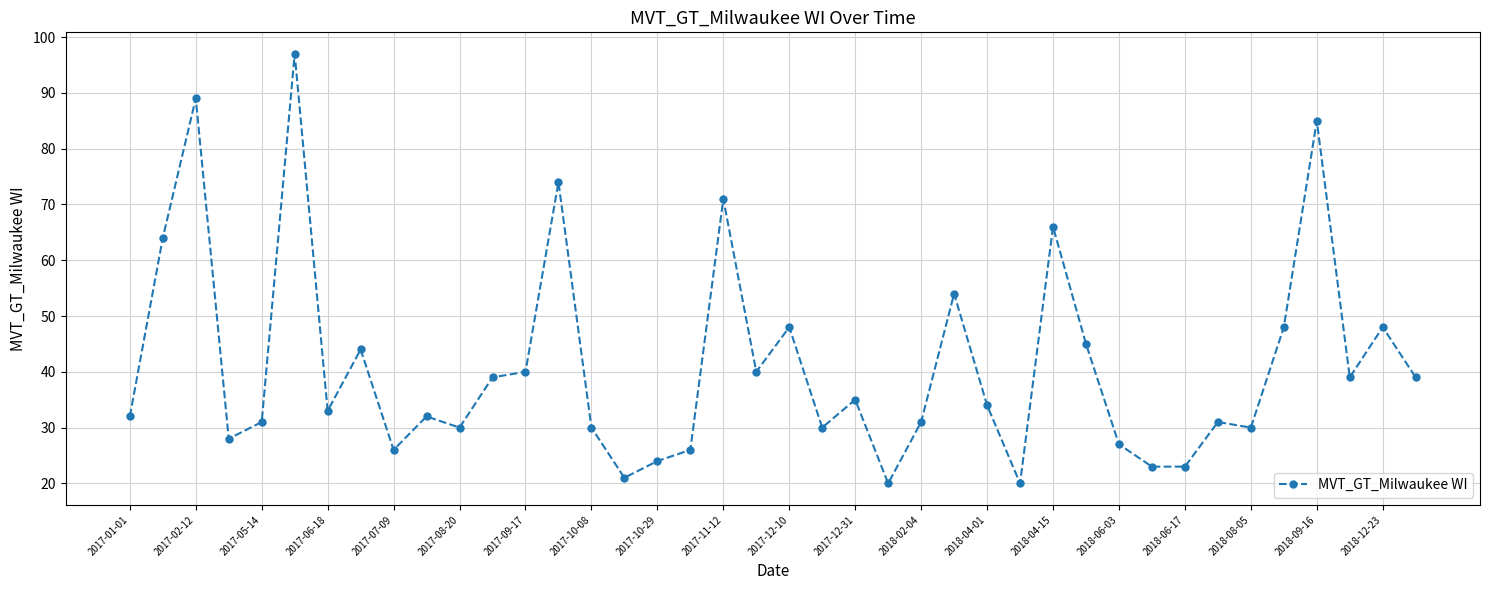

What is the maximum value shown in the chart?

97